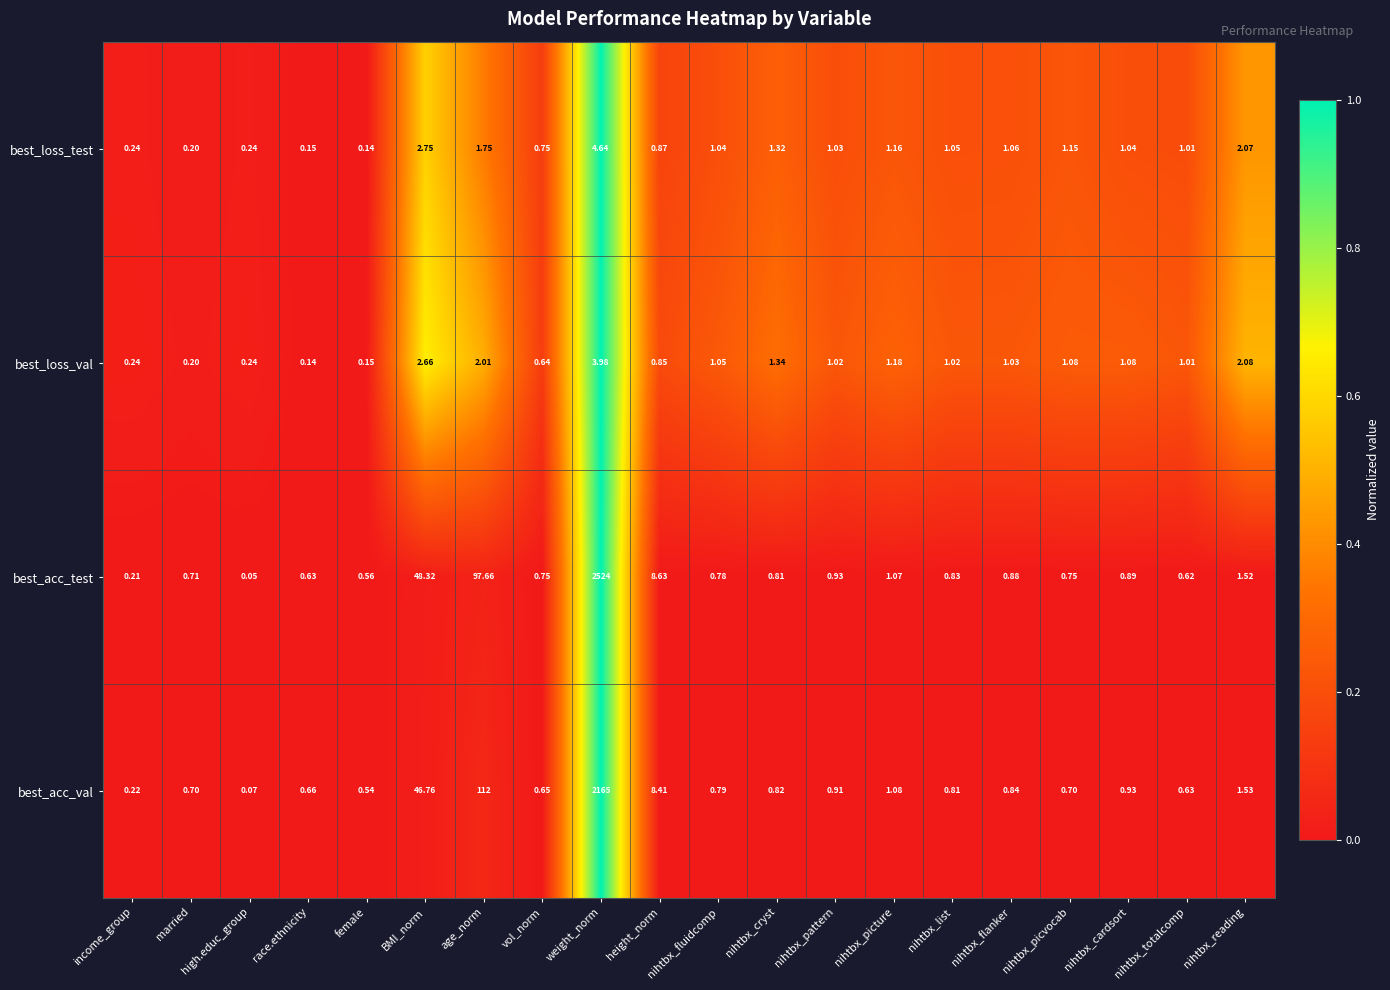

Which category has the highest value across all series?

weight_norm